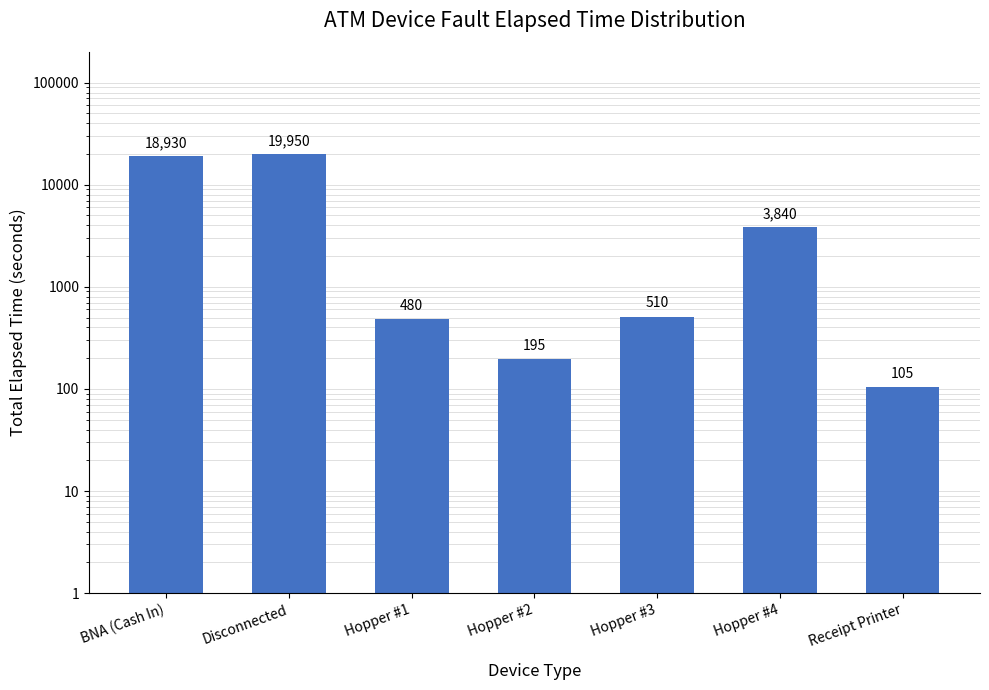

Reading left to right, transcribe all the data shown in this chart.

18930	19950	480	195	510	3840	105